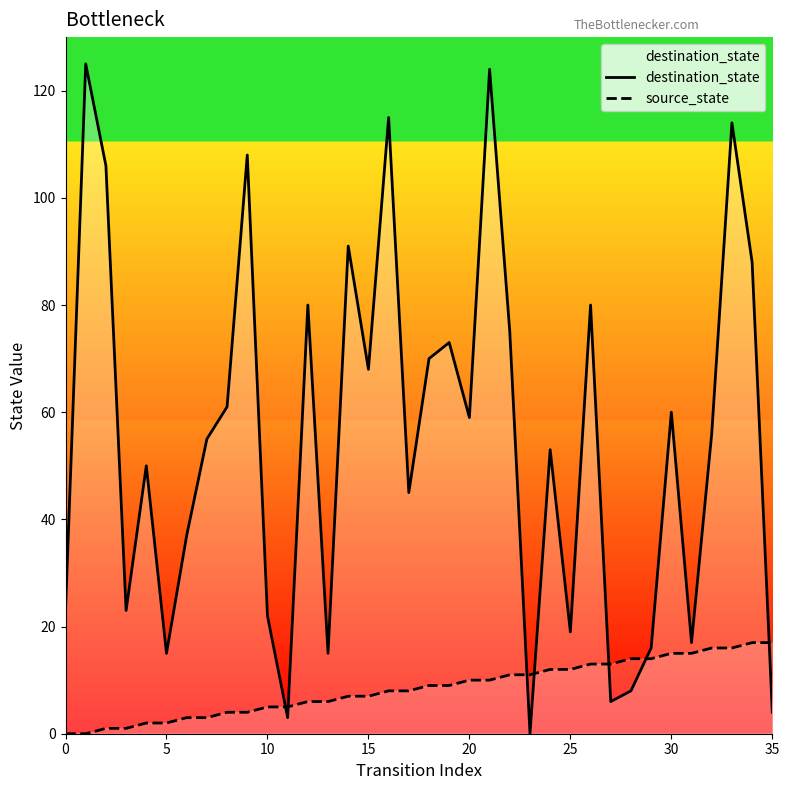

Does the chart display data point markers on the line(s)?

No